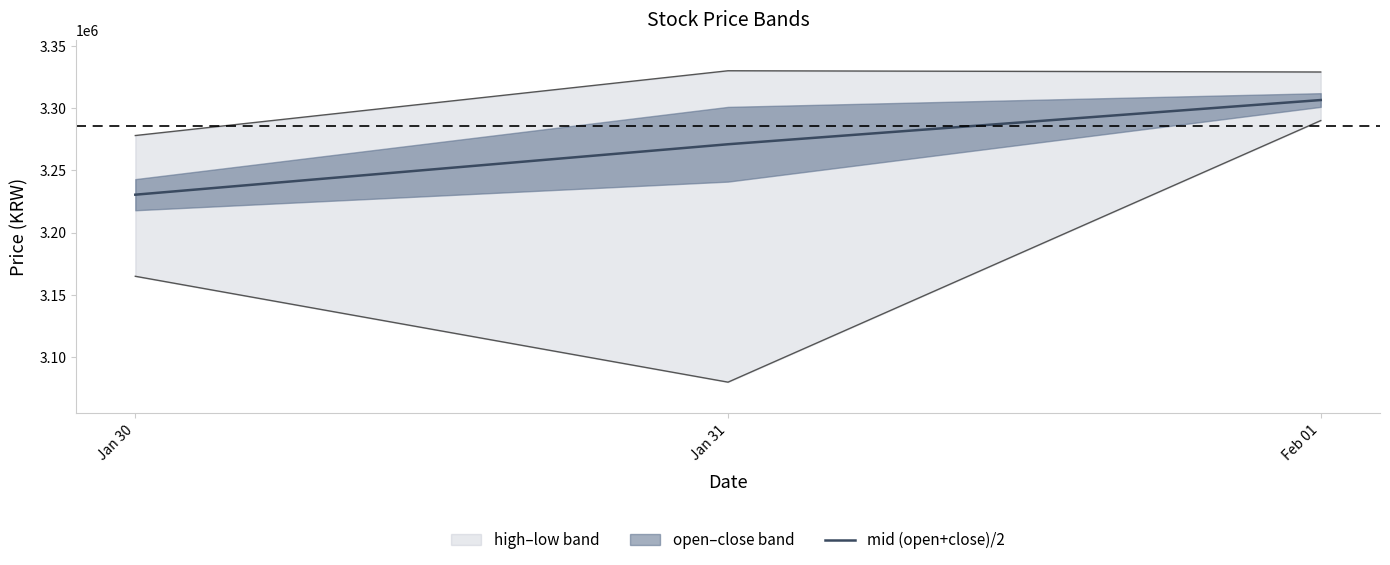

List the labels in order of value, largest first.

Feb 01, Jan 31, Jan 30